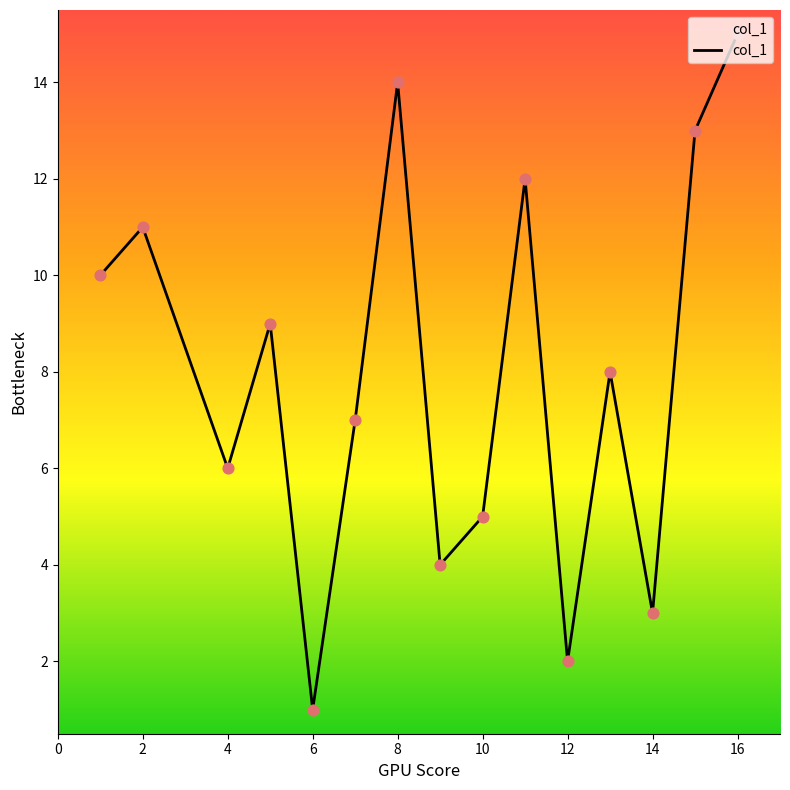

What is the difference between the maximum and minimum values?

14